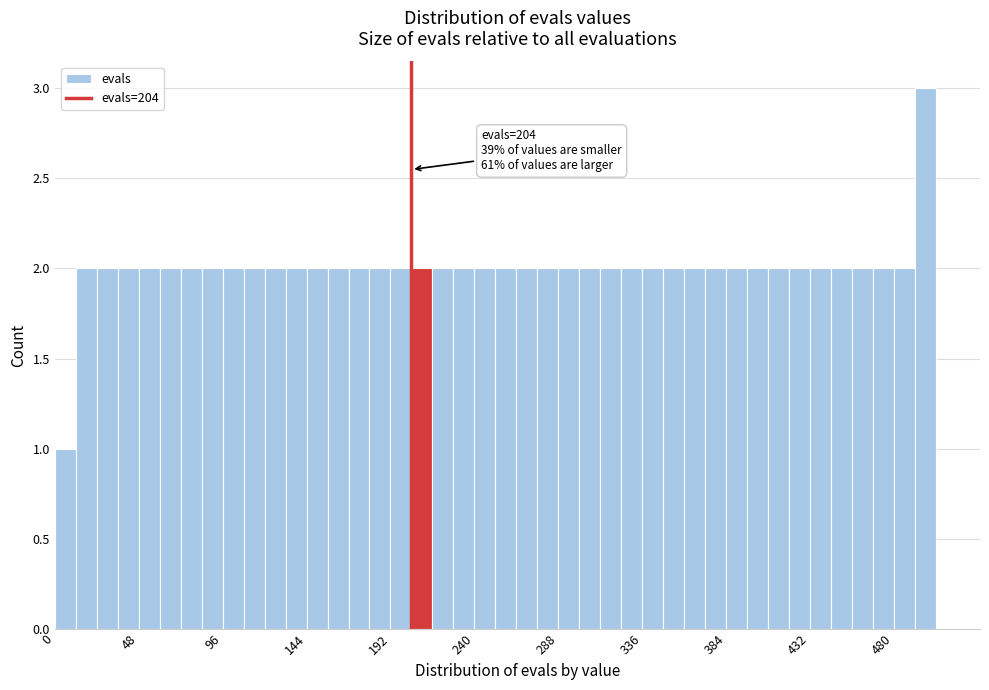

Around what value on the x-axis is the tallest bar? Give the approximate position of its centre, as read against the axis.

500